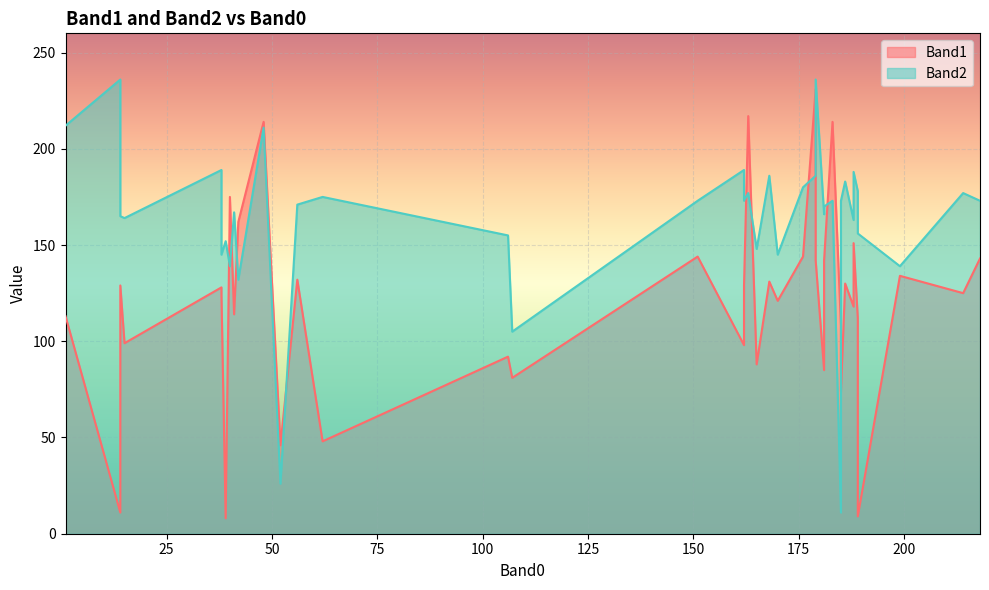

True or false: Band2 has a value of 16 at 18.

False